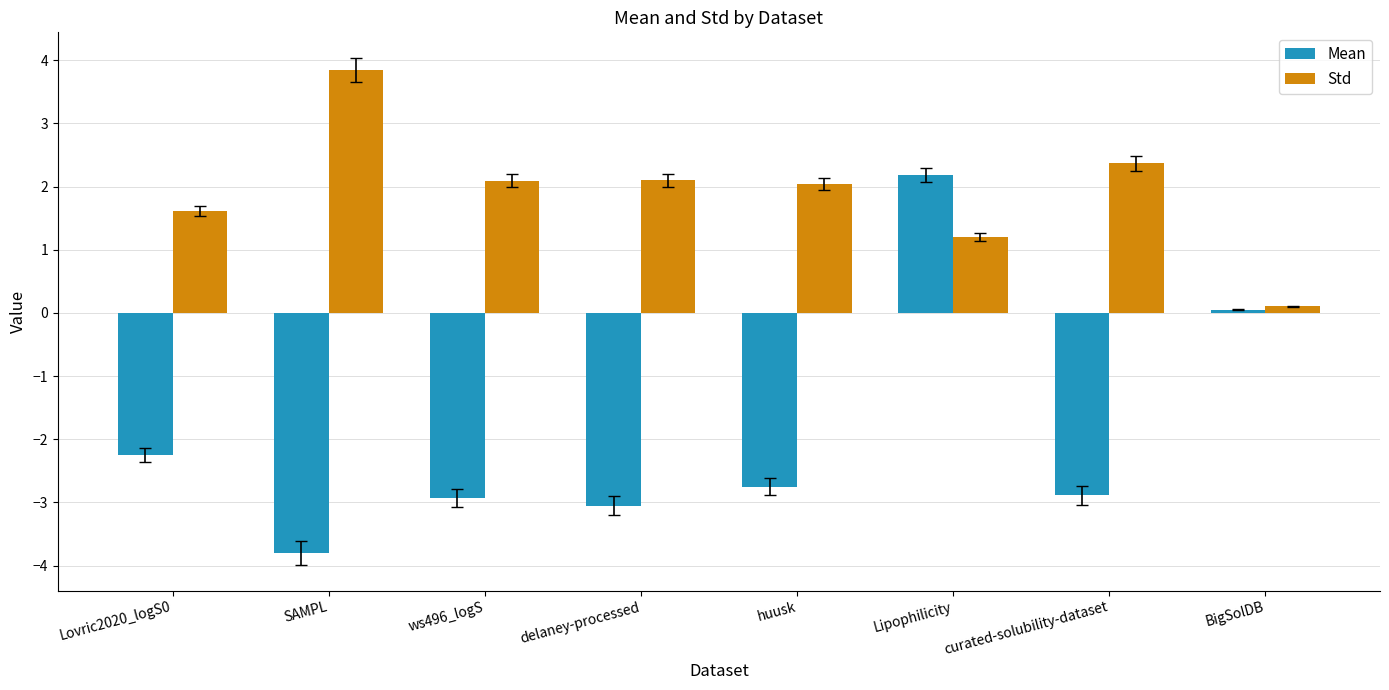

Reading right to left, extract all data points from this chart.

Mean: BigSolDB=0.1	curated-solubility-dataset=-2.9	Lipophilicity=2.2	huusk=-2.8	delaney-processed=-3.1	ws496_logS=-2.9	SAMPL=-3.8	Lovric2020_logS0=-2.2
Std: BigSolDB=0.1	curated-solubility-dataset=2.4	Lipophilicity=1.2	huusk=2.0	delaney-processed=2.1	ws496_logS=2.1	SAMPL=3.8	Lovric2020_logS0=1.6